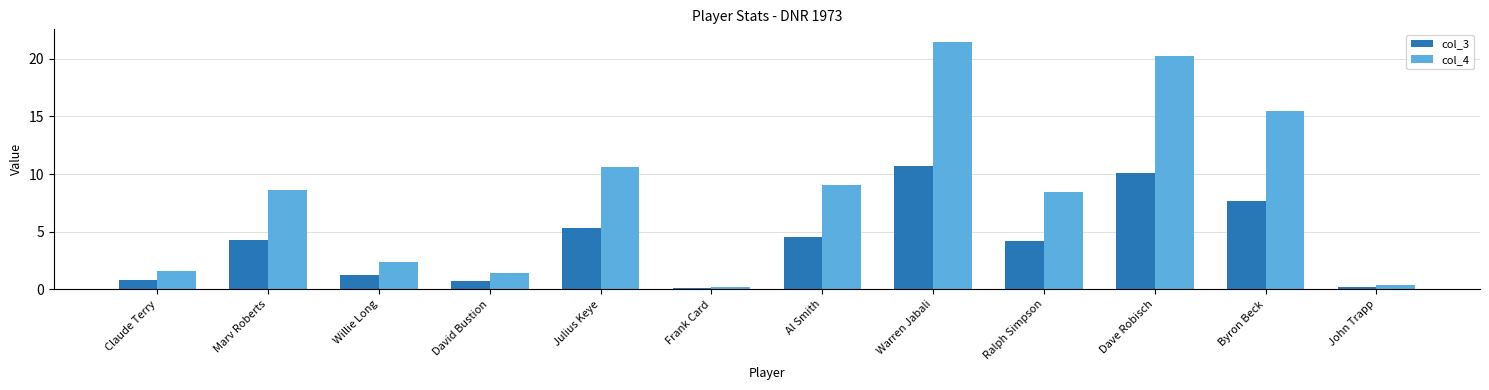

How many data points in col_4 are less than 8?

5